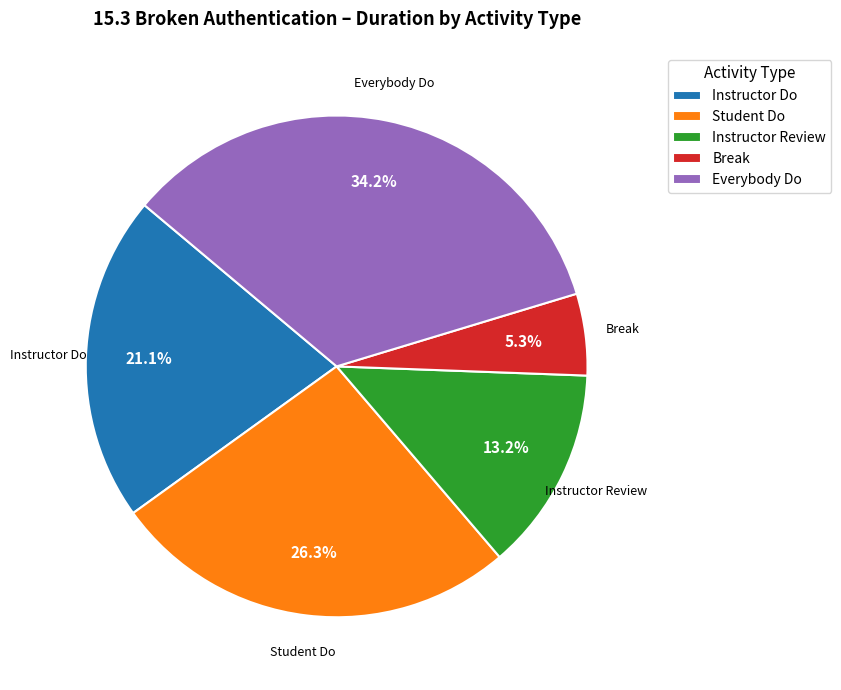

Is there any slice that represents more than half of the pie?

No